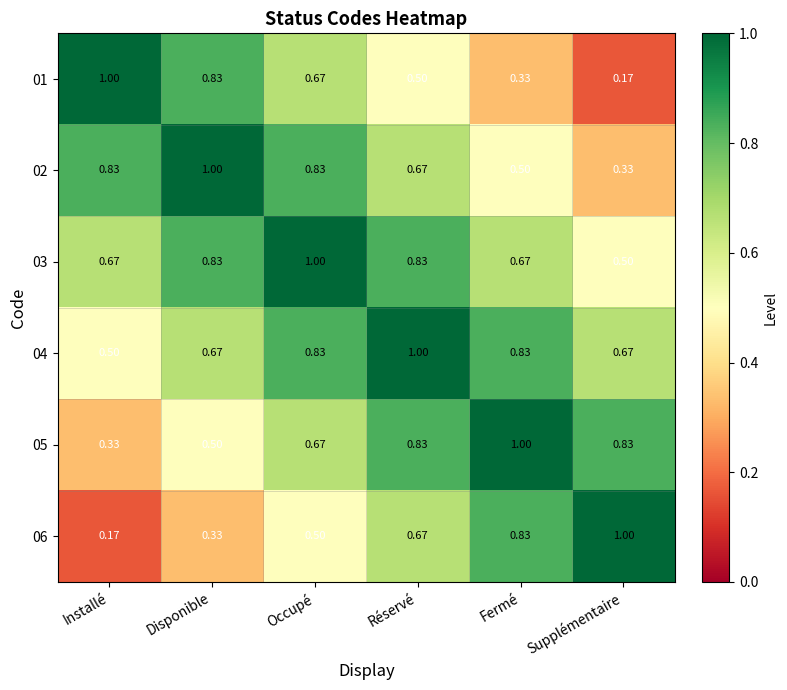

Which category has the lowest value in the 02 series?

Supplémentaire